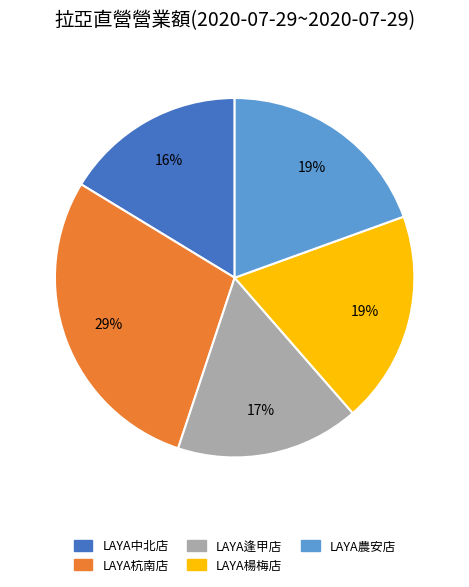

To the nearest percent, what percentage of the pie is LAYA逢甲店?

17%